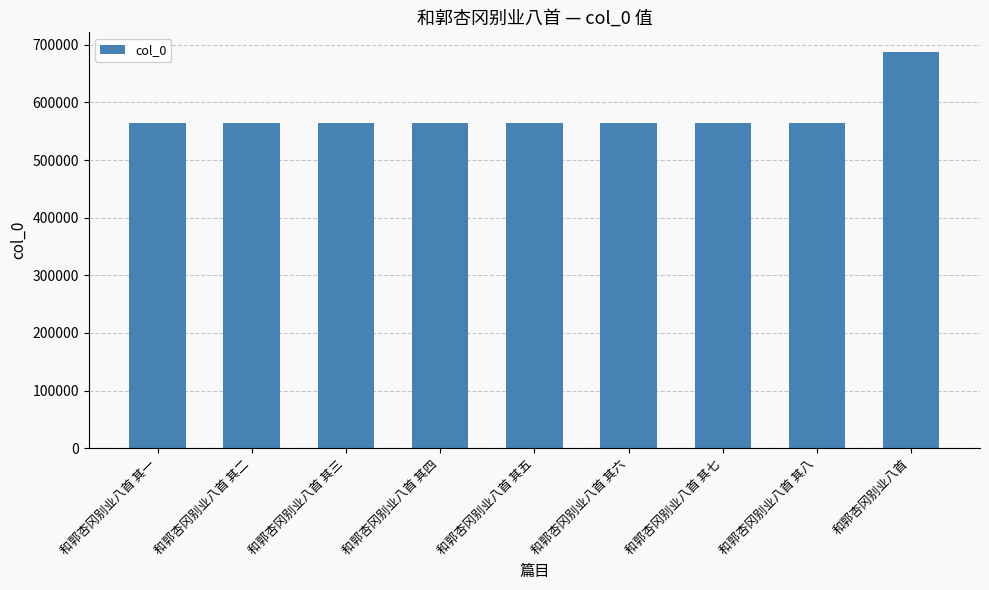

At which label is the value closest to 625844?

和郭杏冈别业八首 其八